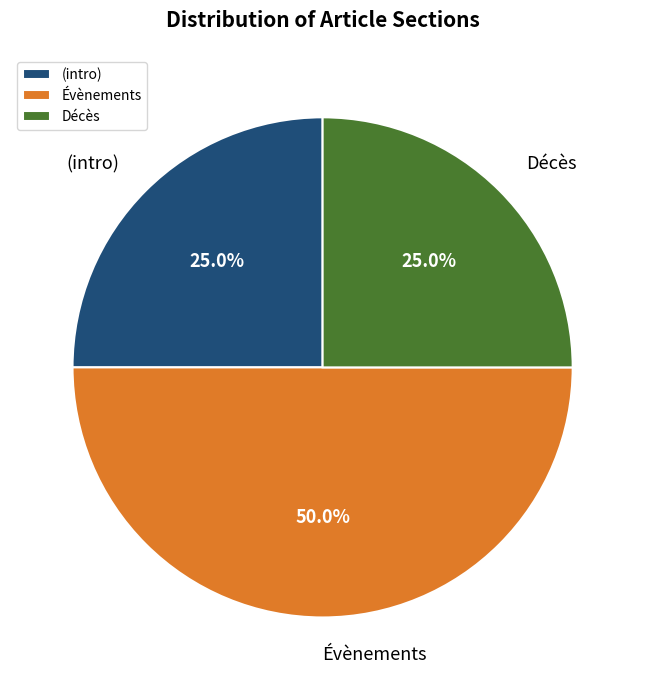

What is the total percentage of Décès and Évènements?

75.0%